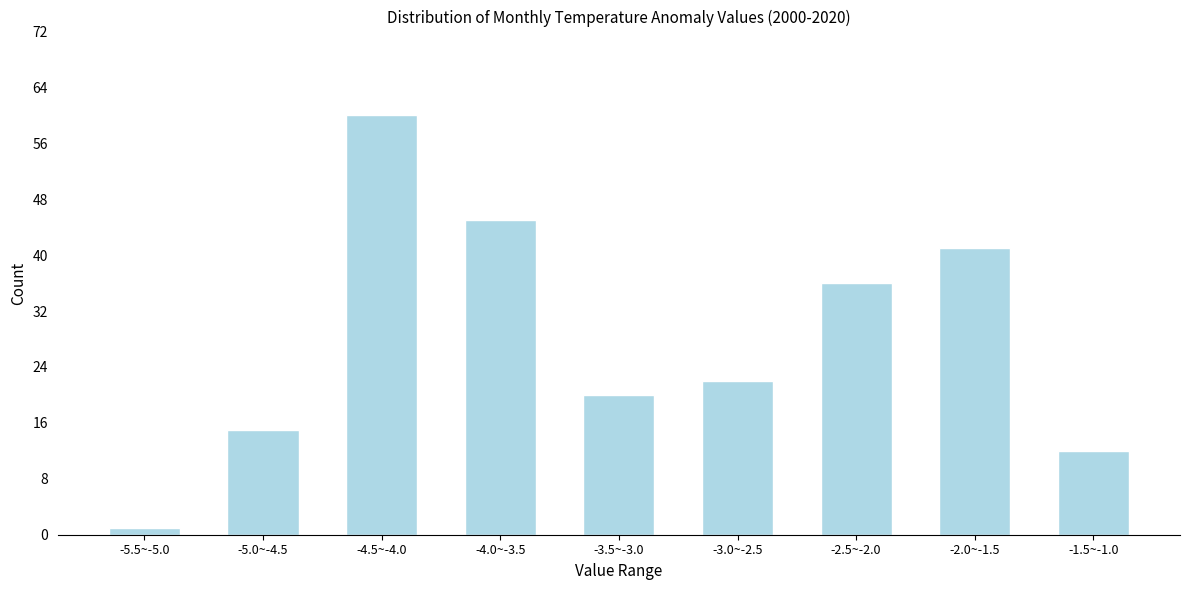

Reading left to right, list all the values displayed in this chart.

-5.5~-5.0=1	-5.0~-4.5=15	-4.5~-4.0=60	-4.0~-3.5=45	-3.5~-3.0=20	-3.0~-2.5=22	-2.5~-2.0=36	-2.0~-1.5=41	-1.5~-1.0=12